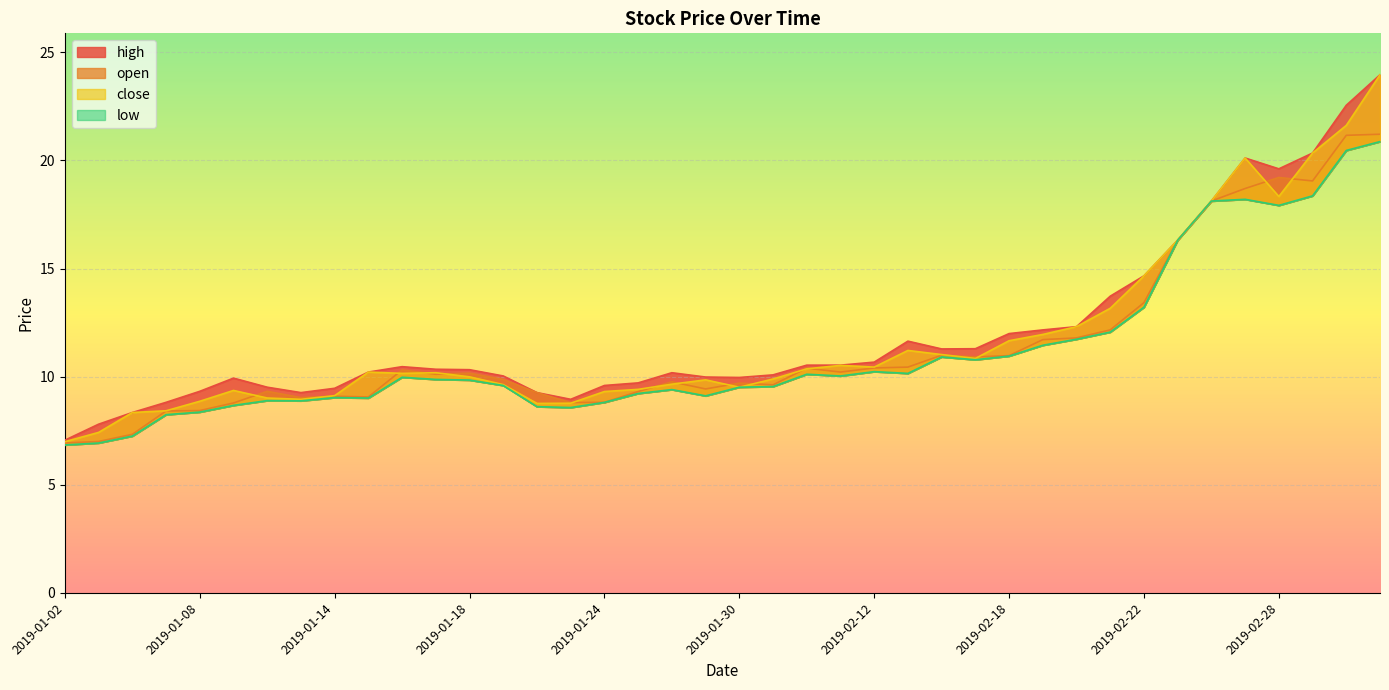

Between 2019-01-07 and 2019-01-14, which series saw the biggest shift?

low